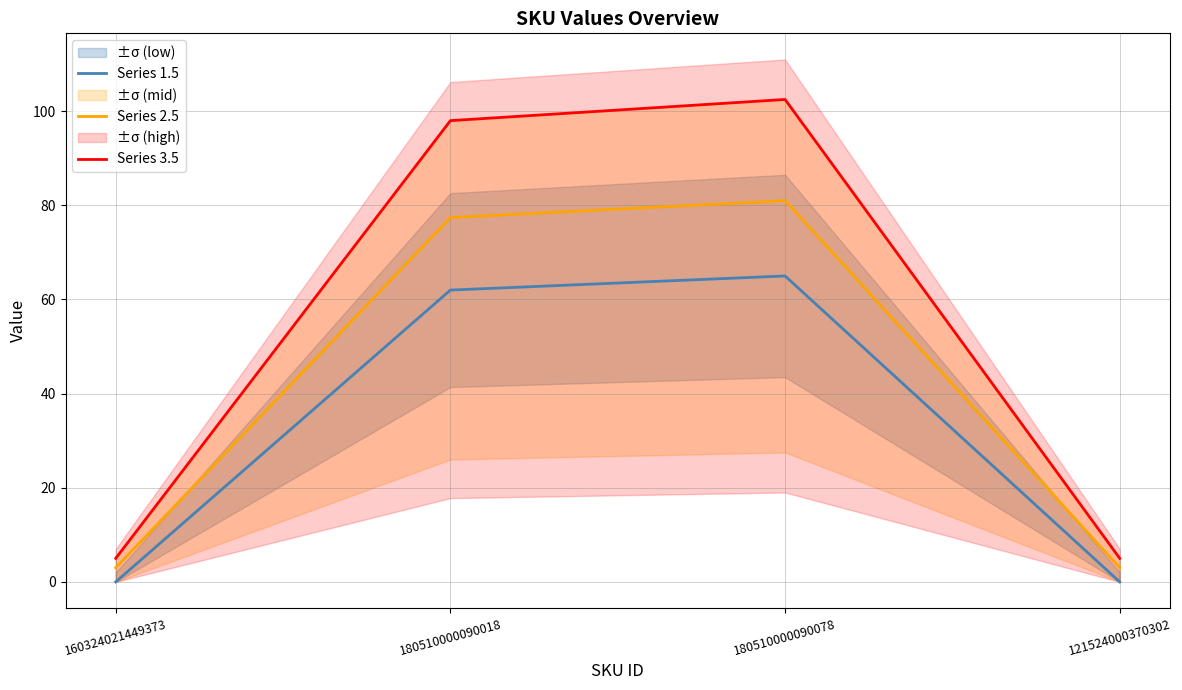

Reading left to right, transcribe all the data shown in this chart.

Series 1.5: 160324021449373=0.0	180510000090018=62.0	180510000090078=65.0	121524000370302=0.0
Series 2.5: 160324021449373=3.0	180510000090018=77.4	180510000090078=81.0	121524000370302=3.0
Series 3.5: 160324021449373=5.0	180510000090018=98.0	180510000090078=102.5	121524000370302=5.0